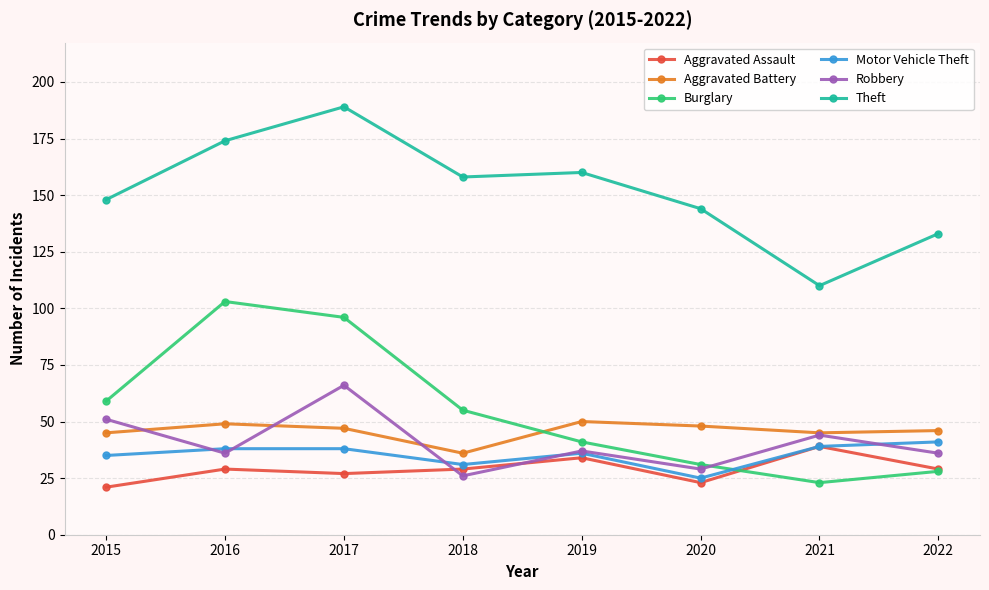

The value of Aggravated Assault at 2019 is 17. True or false?

False